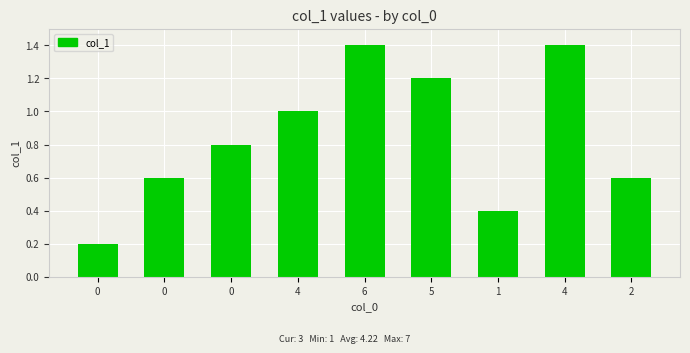

How many data points does each series have?

9